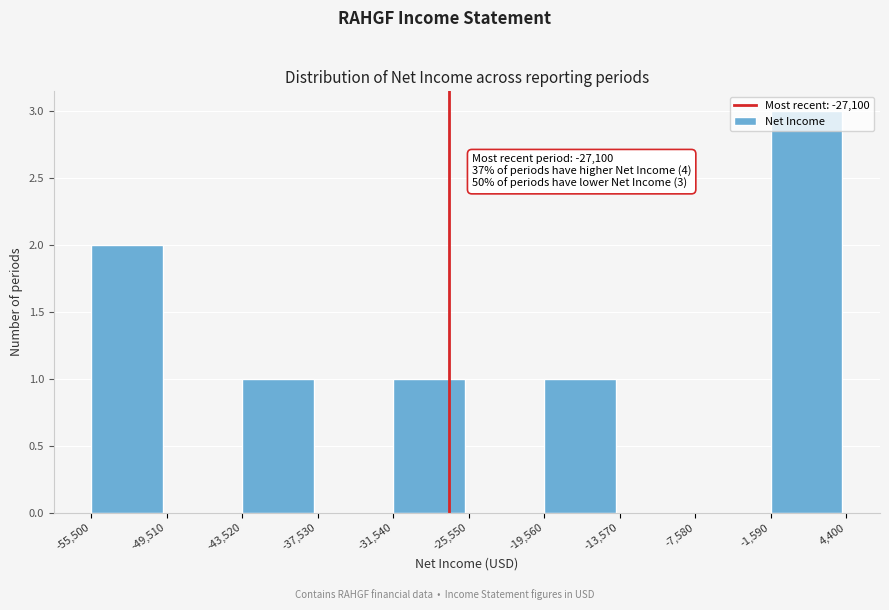

Which range on the x-axis has the tallest bar?

-1,590 to 4,400